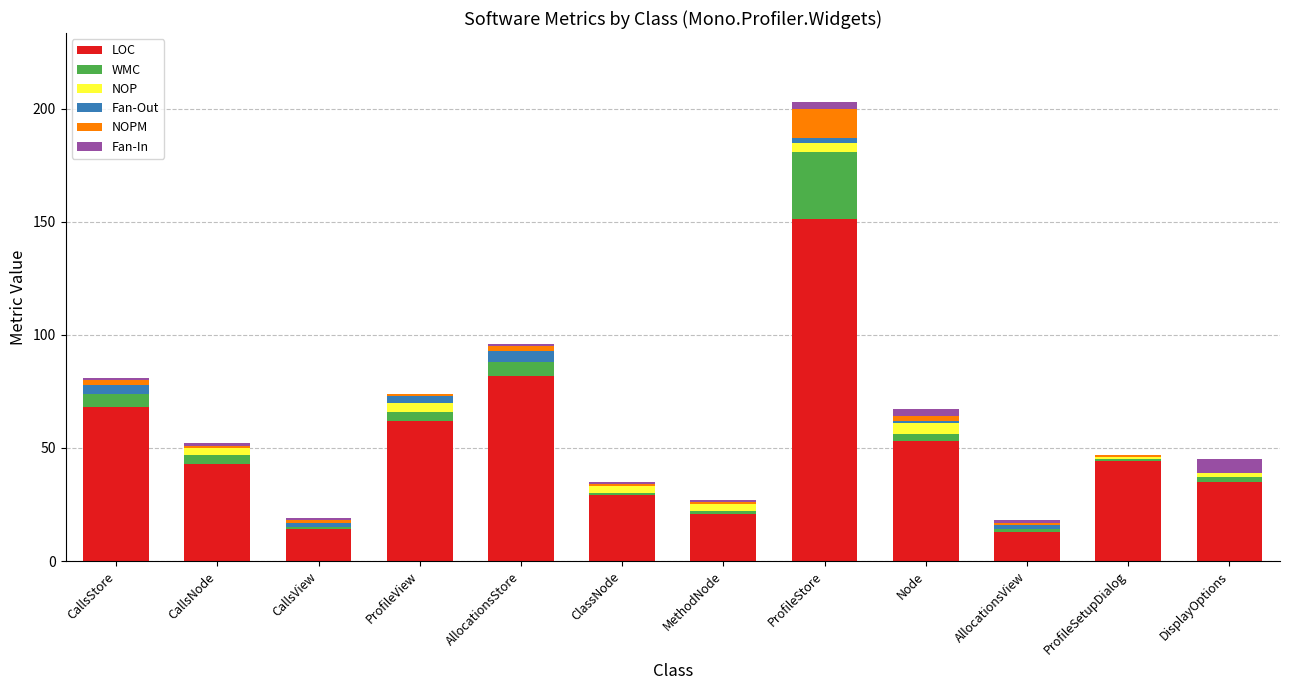

What is the sum of all LOC values?

615